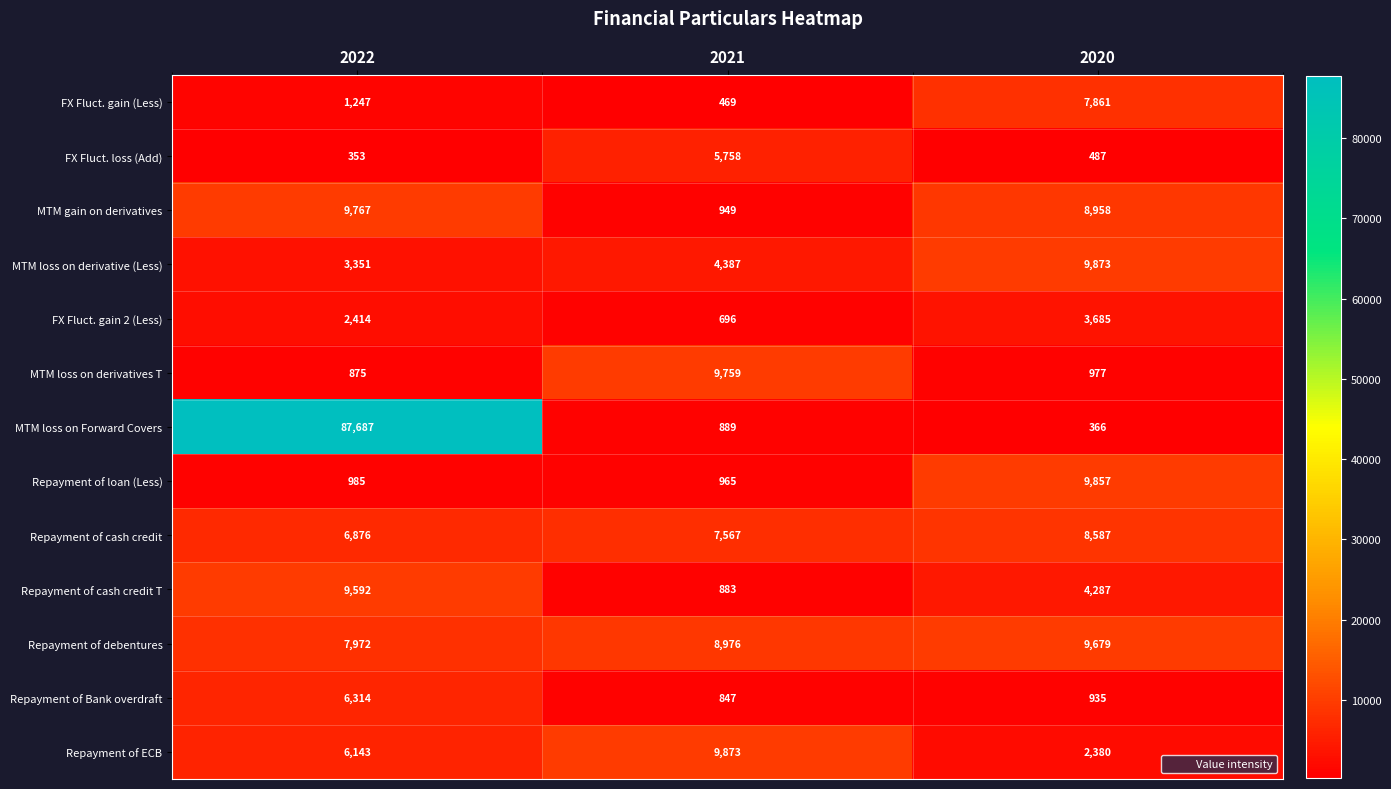

The value of MTM loss on Forward Covers at 2020 is 249. True or false?

False